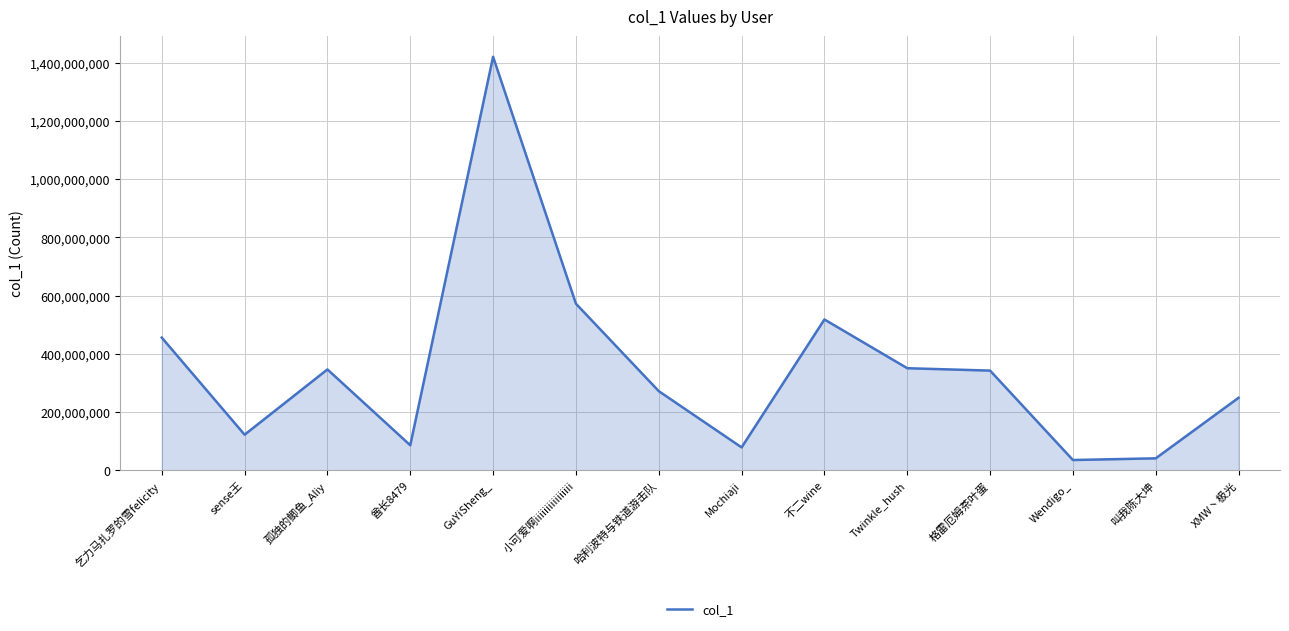

The chart shows a value of 115929071 at 不二wine. True or false?

False